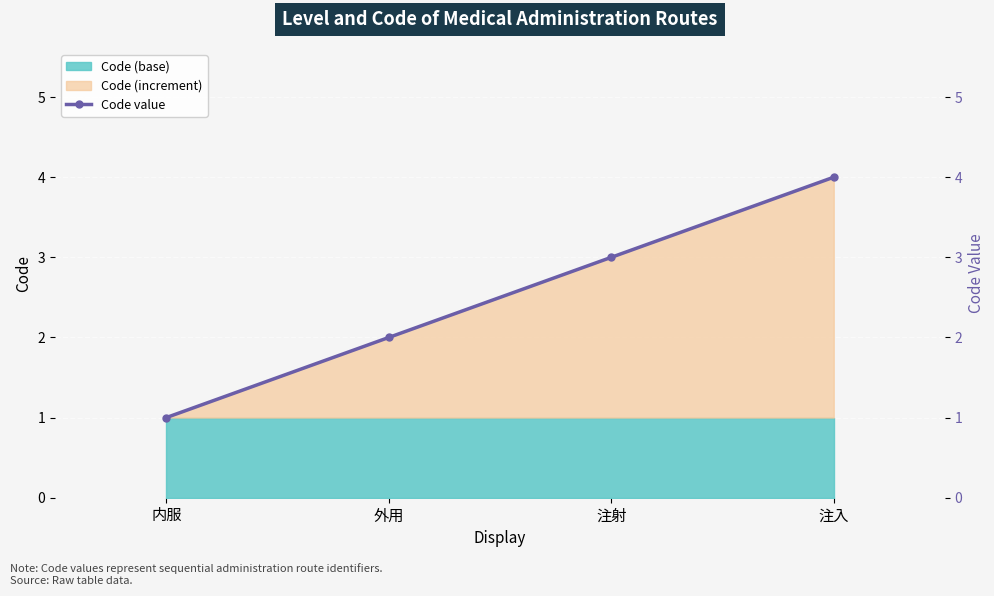

Which label corresponds to the largest value in the chart?

注入